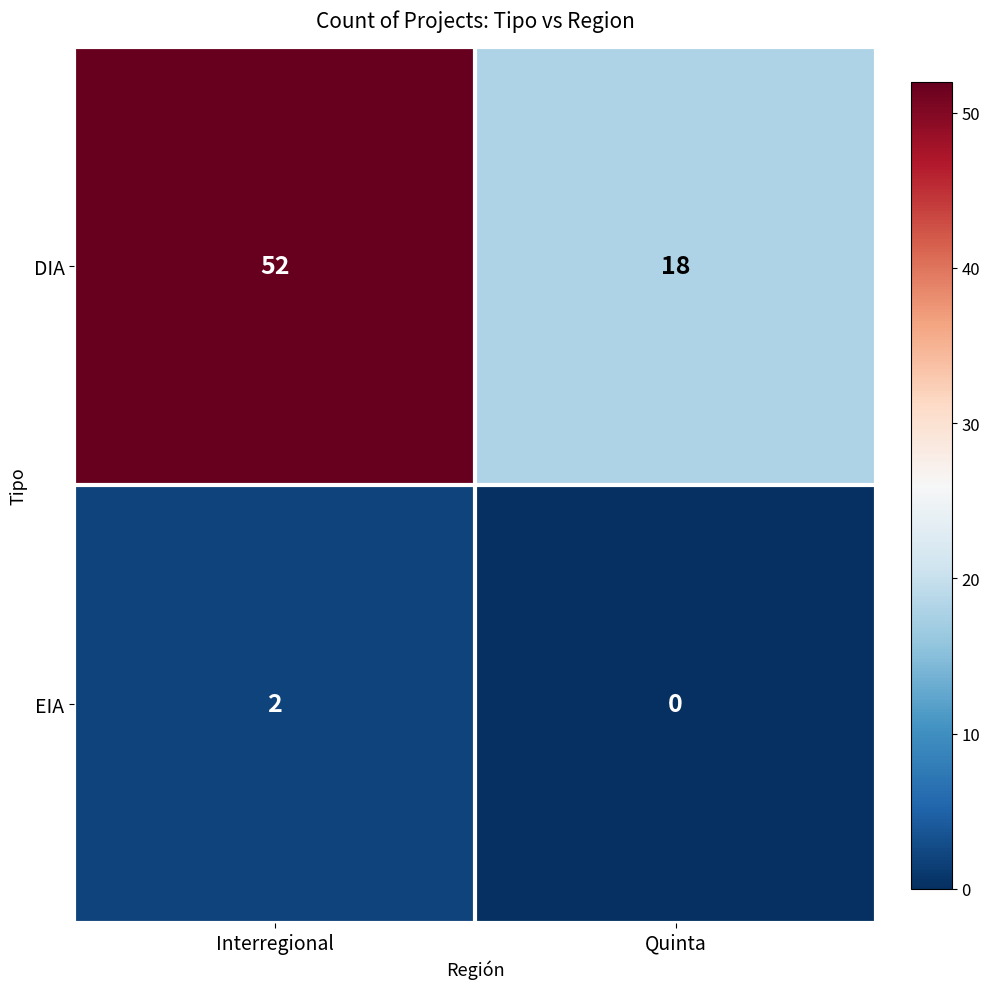

At which category does the chart reach its peak across all series?

Interregional